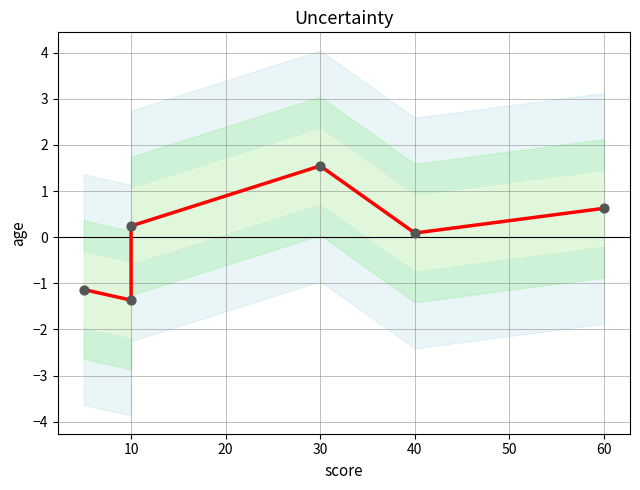

What is the ratio of the value at 60 to the value at 30?

0.4